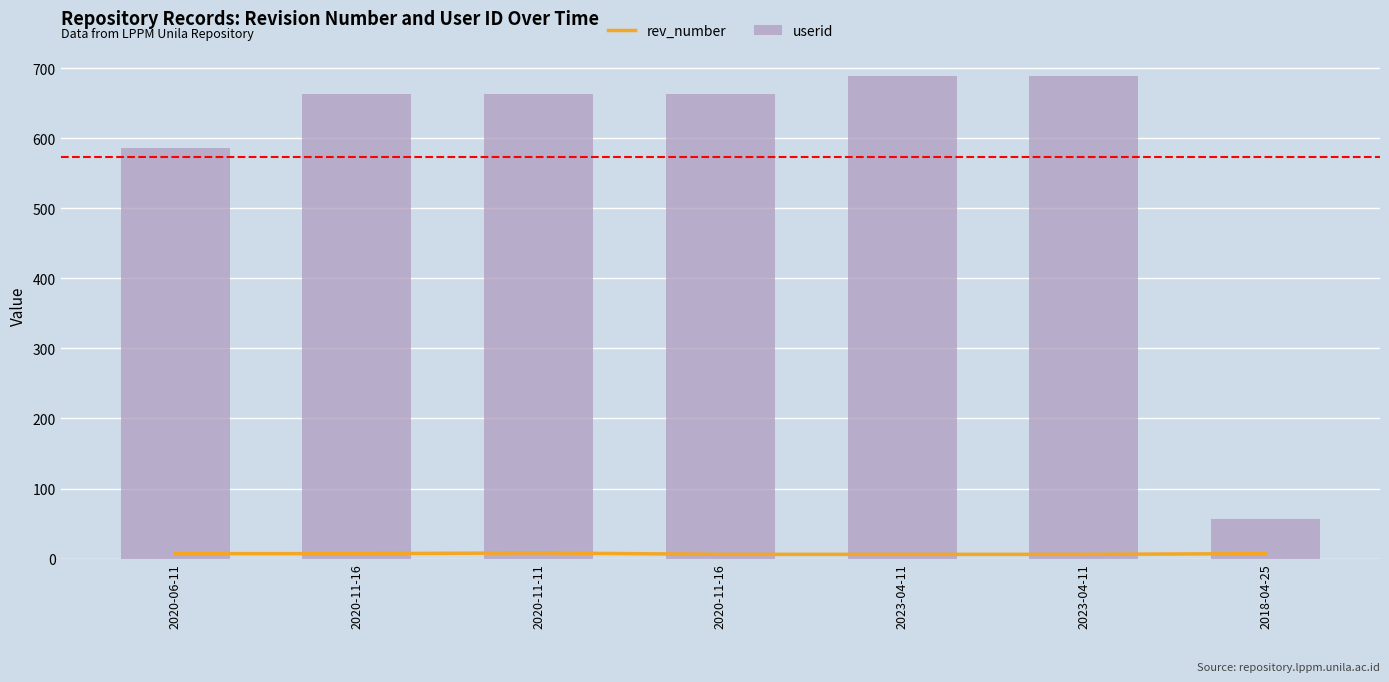

What is the difference between the maximum and minimum values in the rev_number series?

2